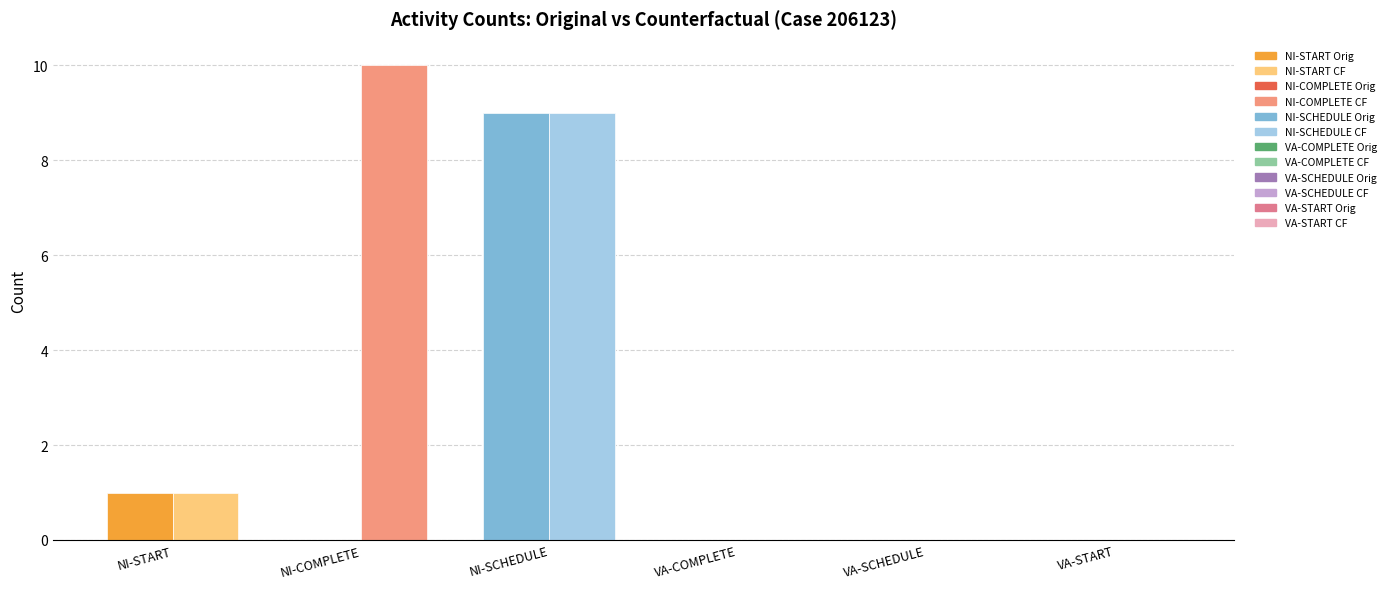

Reading left to right, list all the values displayed in this chart.

Original: 1	0	9	0	0	0
Counterfactual: 1	10	9	0	0	0